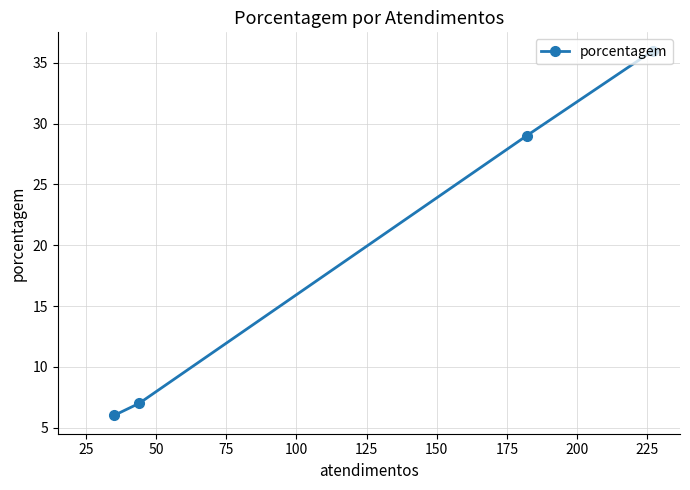

What is the value of the 3rd point from the left?

29